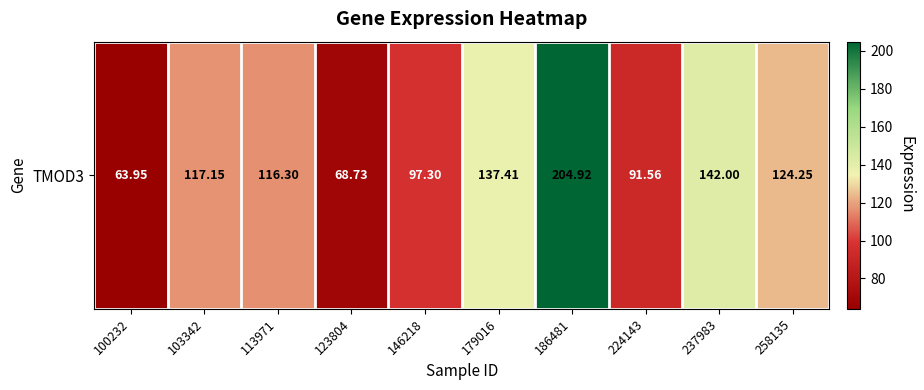

What is the change in value from 146218 to 237983?

+44.7